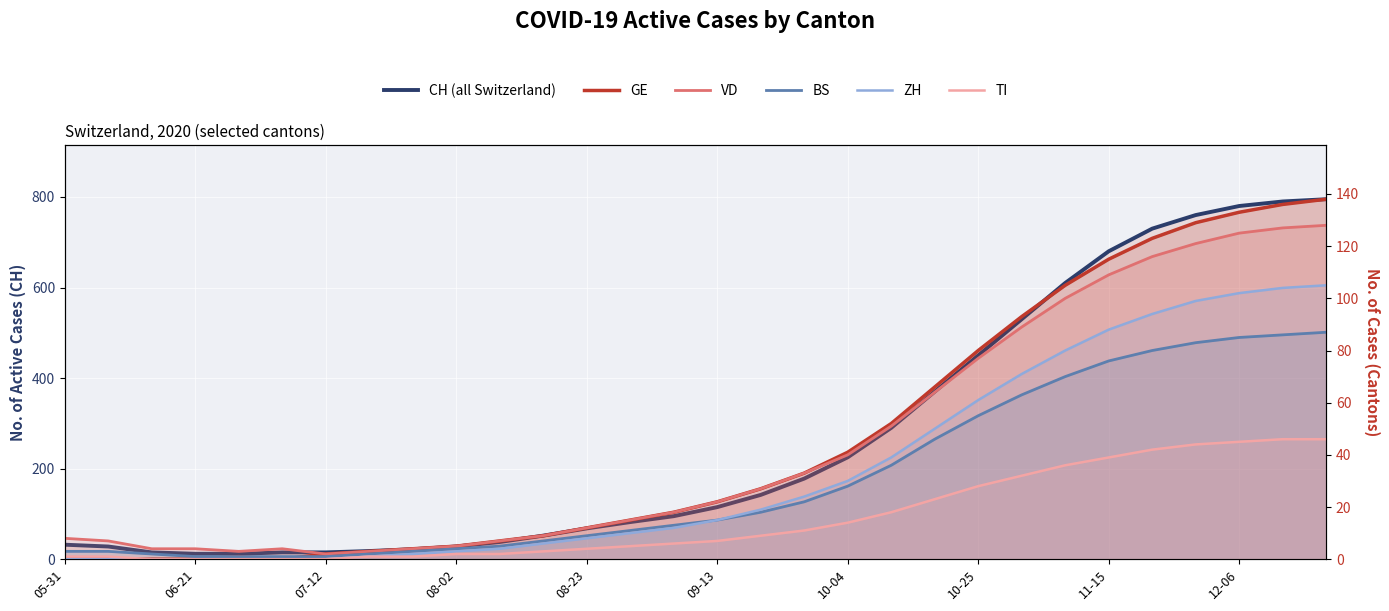

What are all the series names shown in the legend?

CH (all Switzerland), GE, VD, BS, ZH, TI